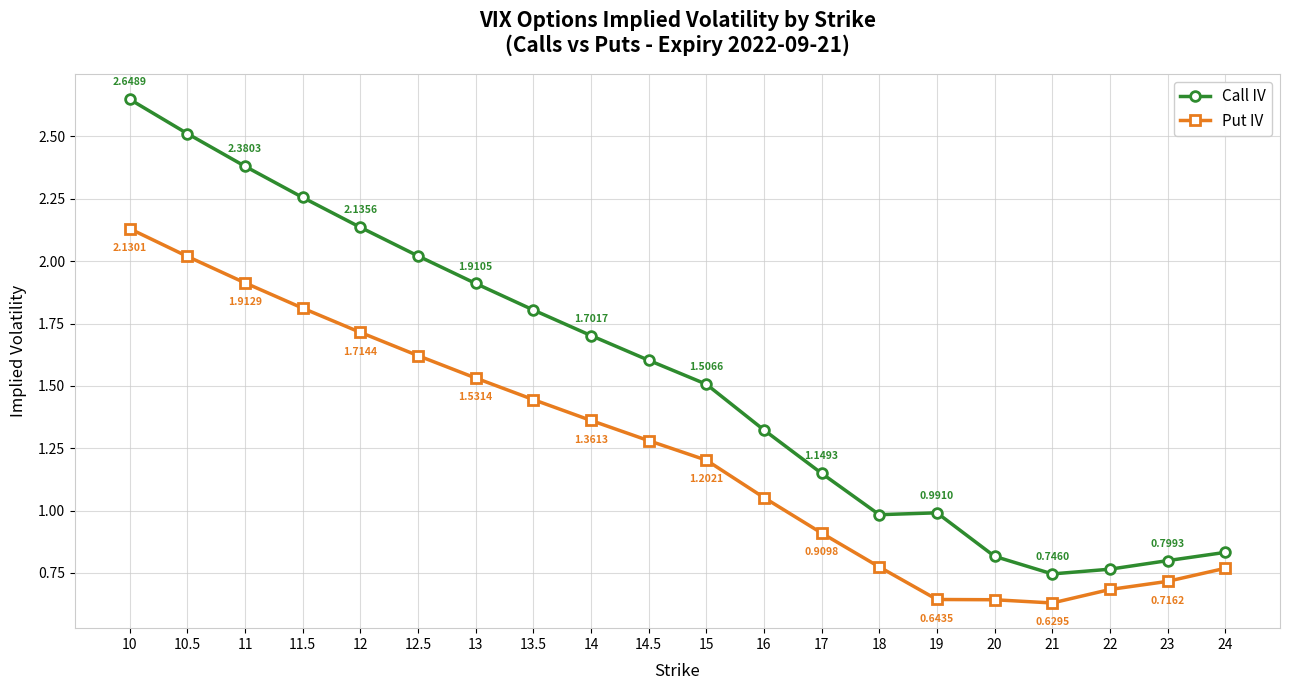

Which series has the largest range (max minus min)?

Call IV